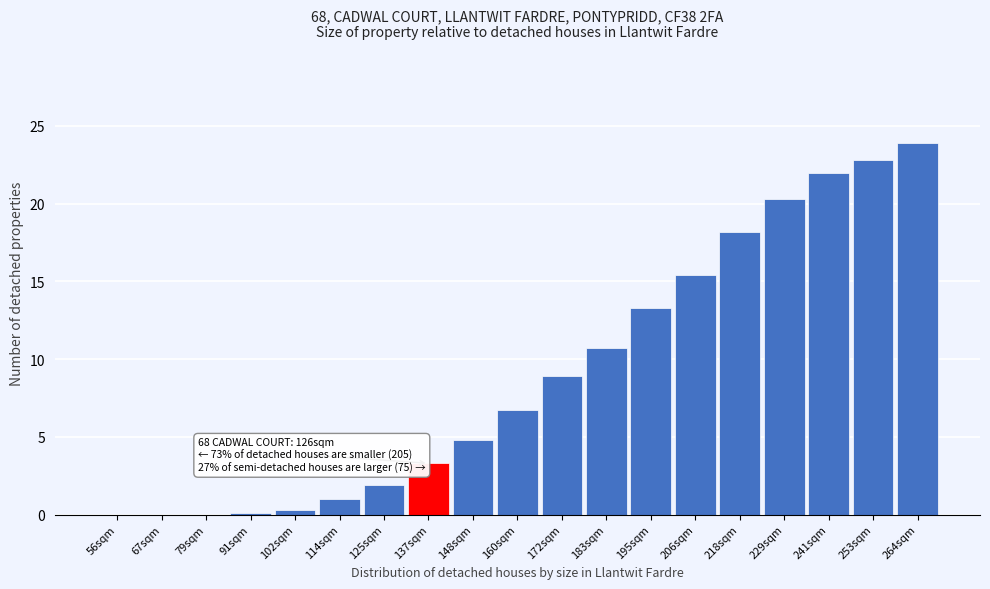

At which label is the value closest to 11?

183sqm